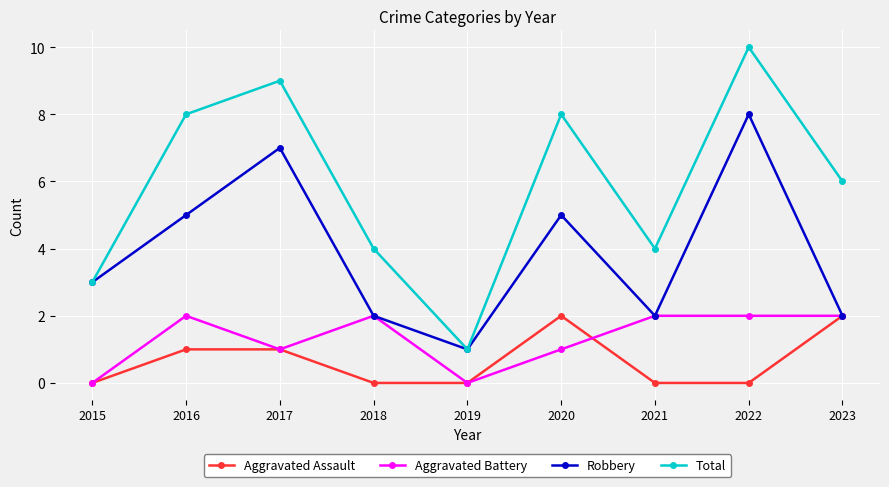

Reading right to left, what are all the values shown in this chart?

Aggravated Assault: 2	0	0	2	0	0	1	1	0
Aggravated Battery: 2	2	2	1	0	2	1	2	0
Robbery: 2	8	2	5	1	2	7	5	3
Total: 6	10	4	8	1	4	9	8	3